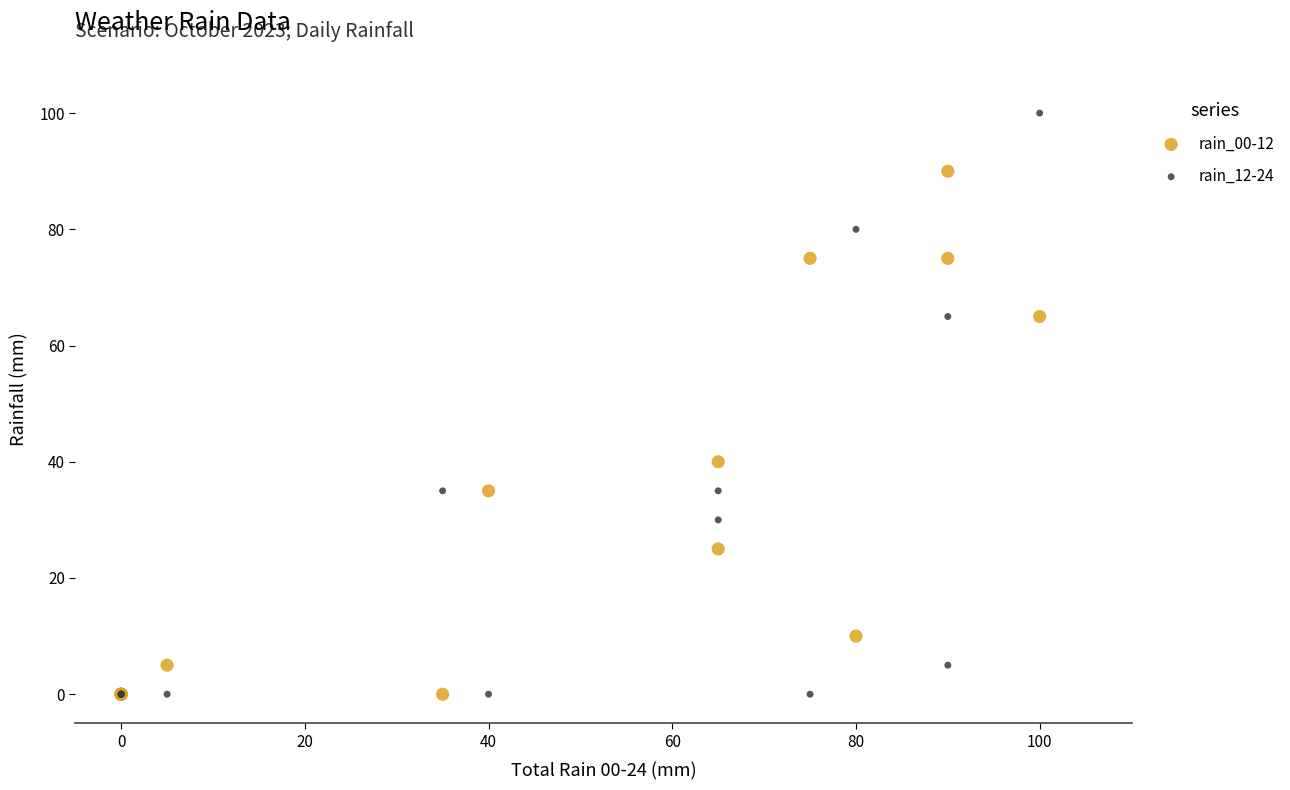

What are all the series names shown in the legend?

rain_00-12, rain_12-24